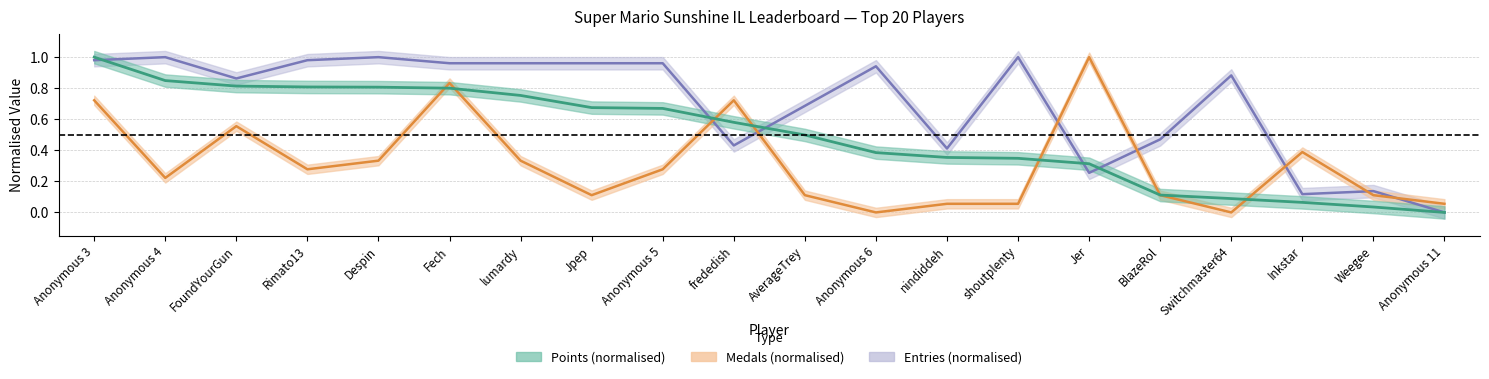

Is the value of Entries at Anonymous 3 greater than the value of Medals at Rimato13?

Yes